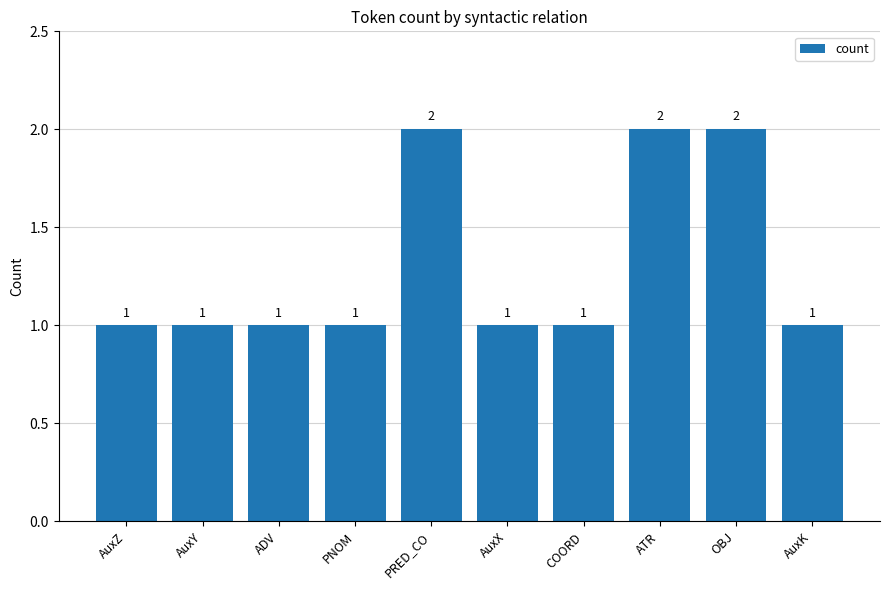

The chart shows a value of 1 at COORD. True or false?

True